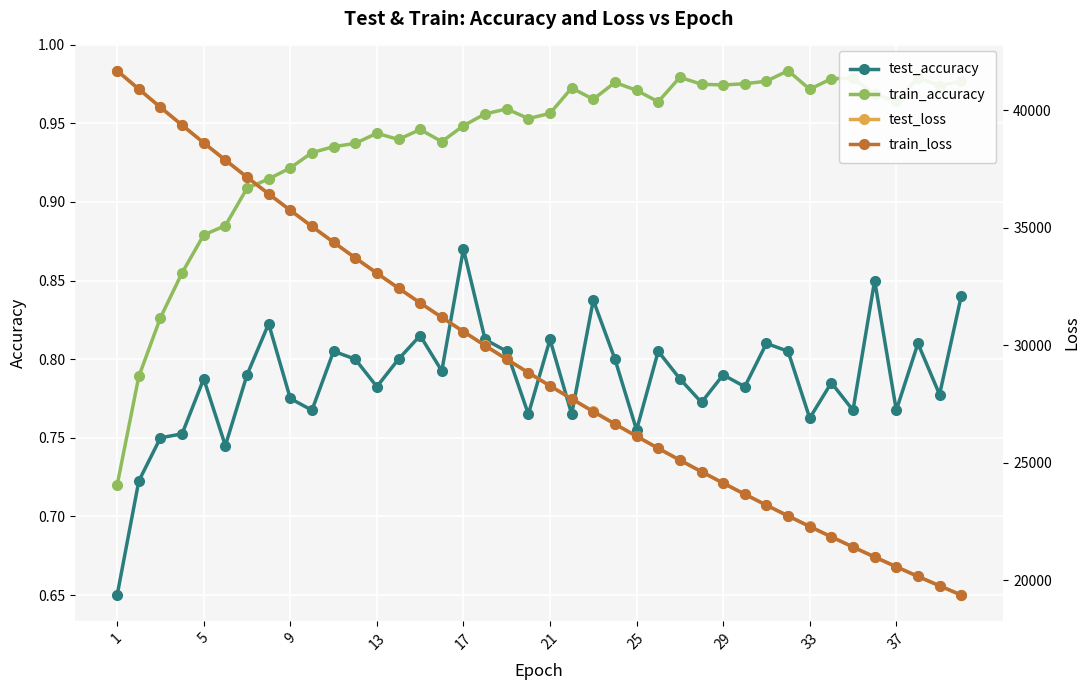

How many test_accuracy values are between 0 and 1?

40